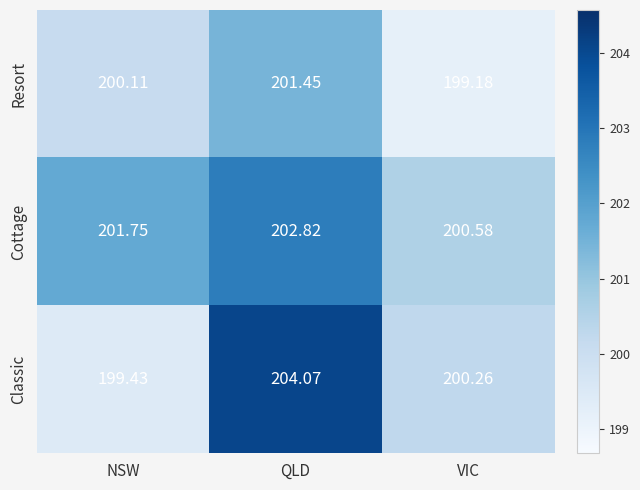

Which category has the lowest value across all series?

VIC